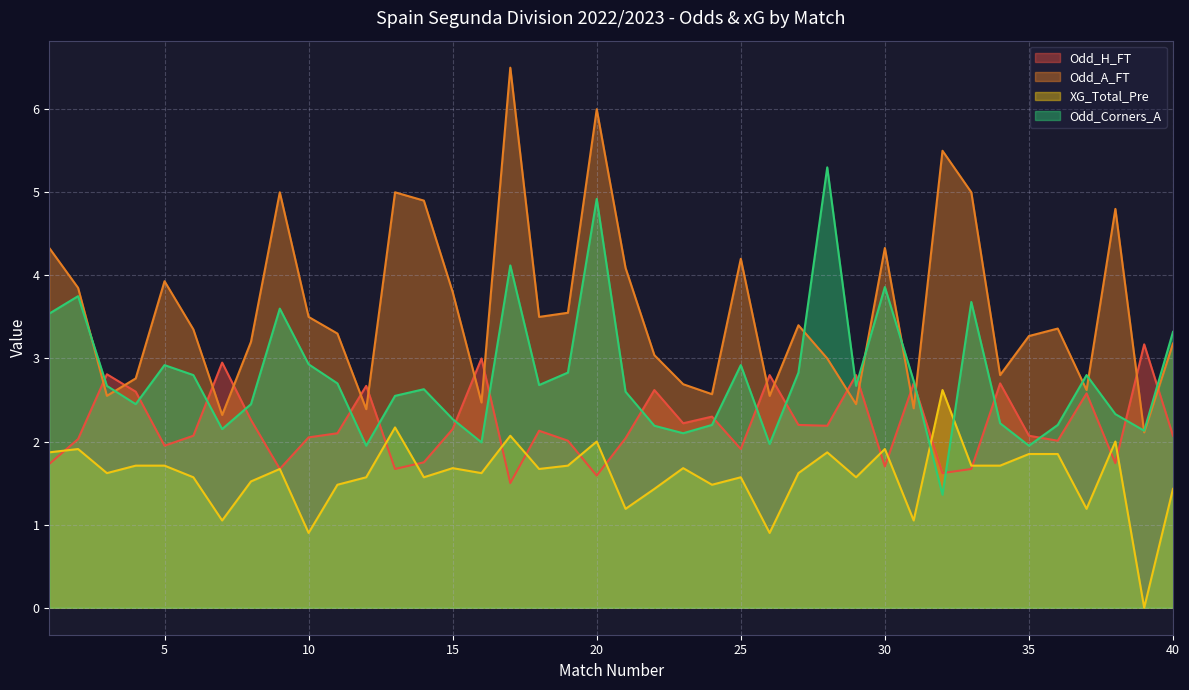

Which has a higher value, 27 or 5?

27